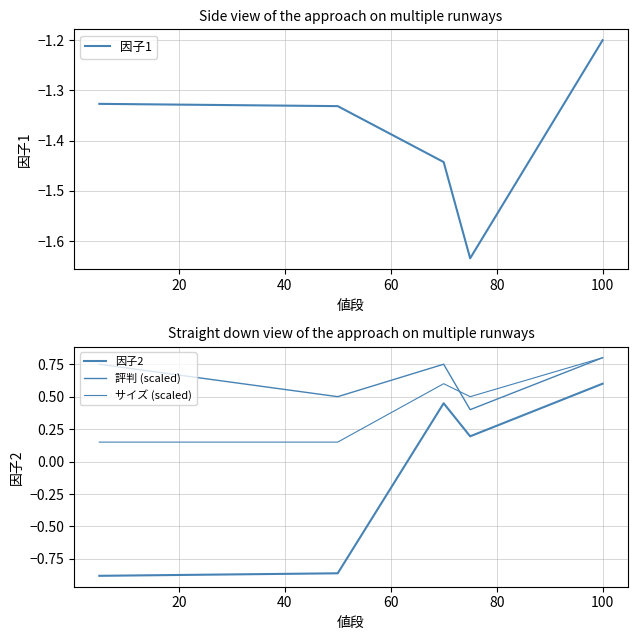

Which series has the widest spread of values?

因子2